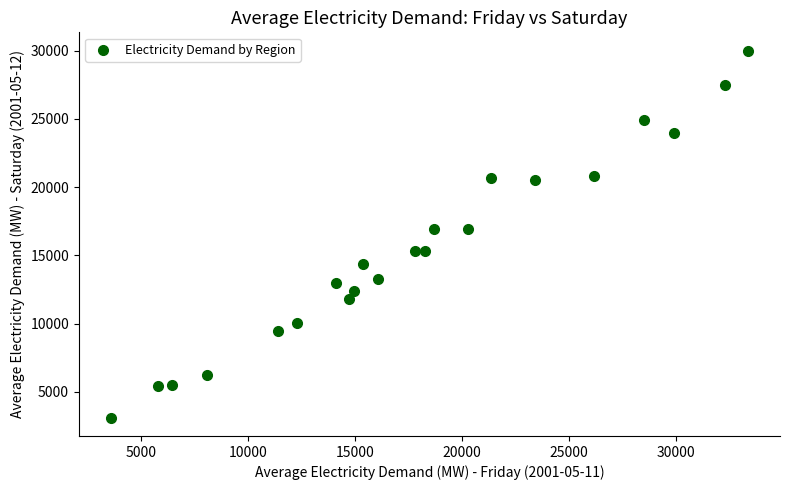

What is the range of X values (max minus min)?

29767.4